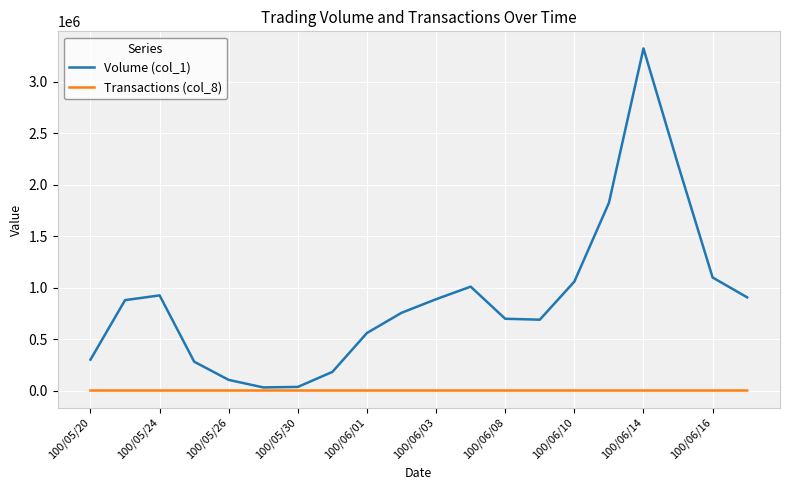

List the series in order of their peak value, lowest first.

Transactions (col_8), Volume (col_1)